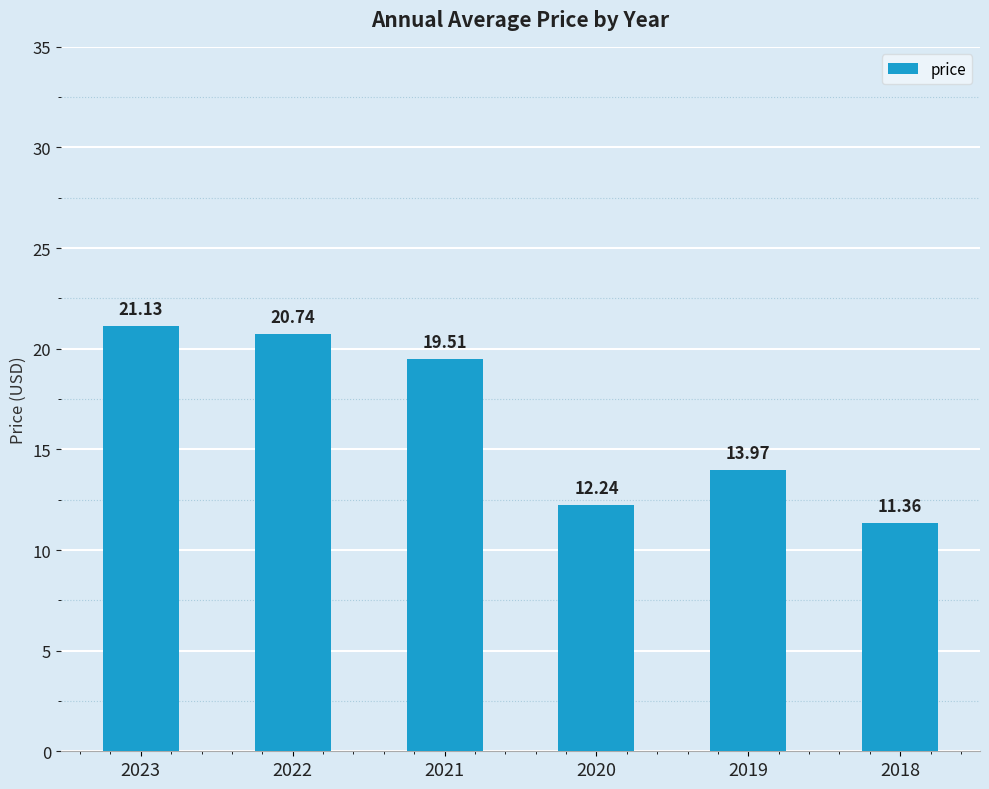

Is it true that the value at 2018 is 5.8?

False